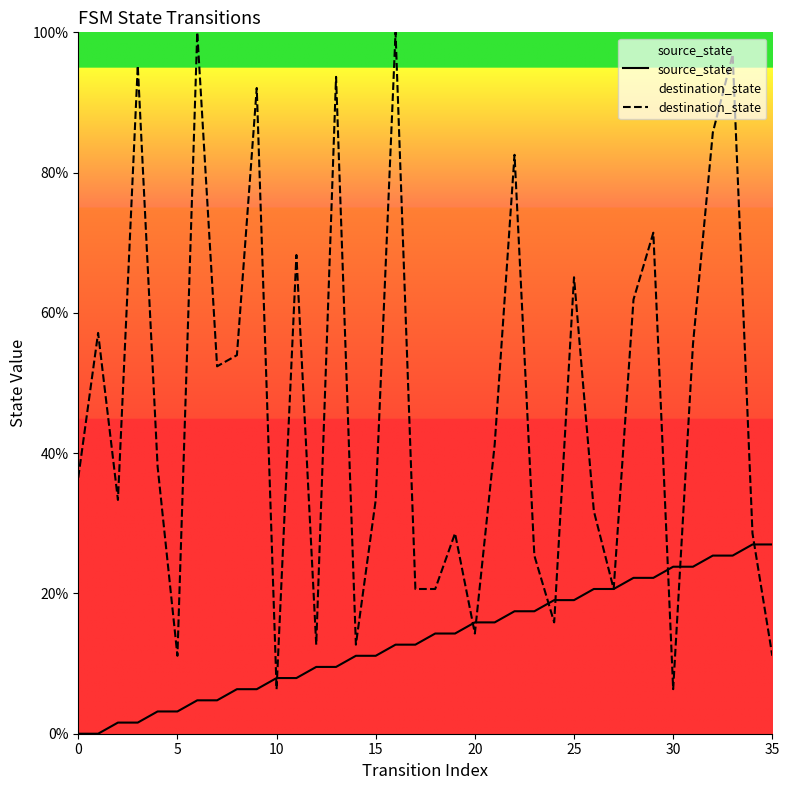

At 17, list the series in order from largest to smallest.

destination_state, source_state